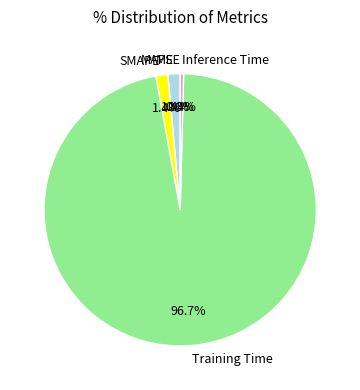

Combined, do Inference Time and Training Time account for over 50%?

Yes